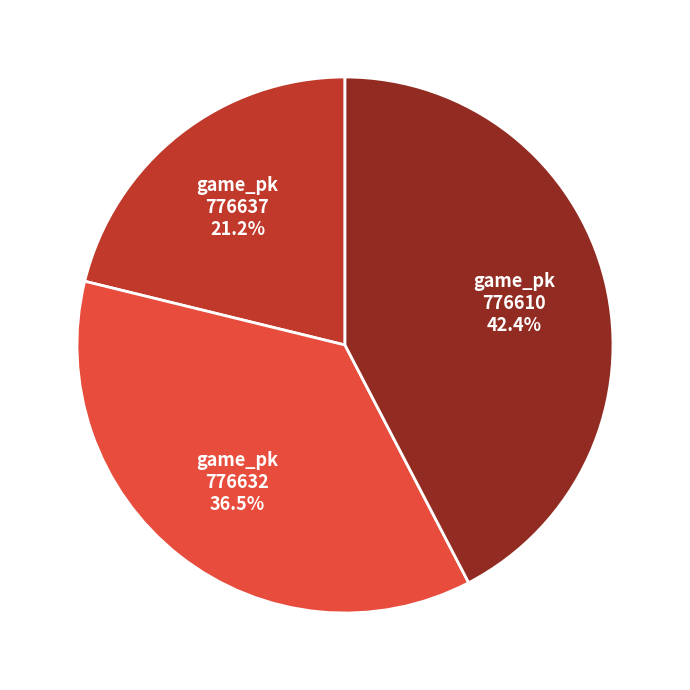

How many slices are in this pie chart?

3